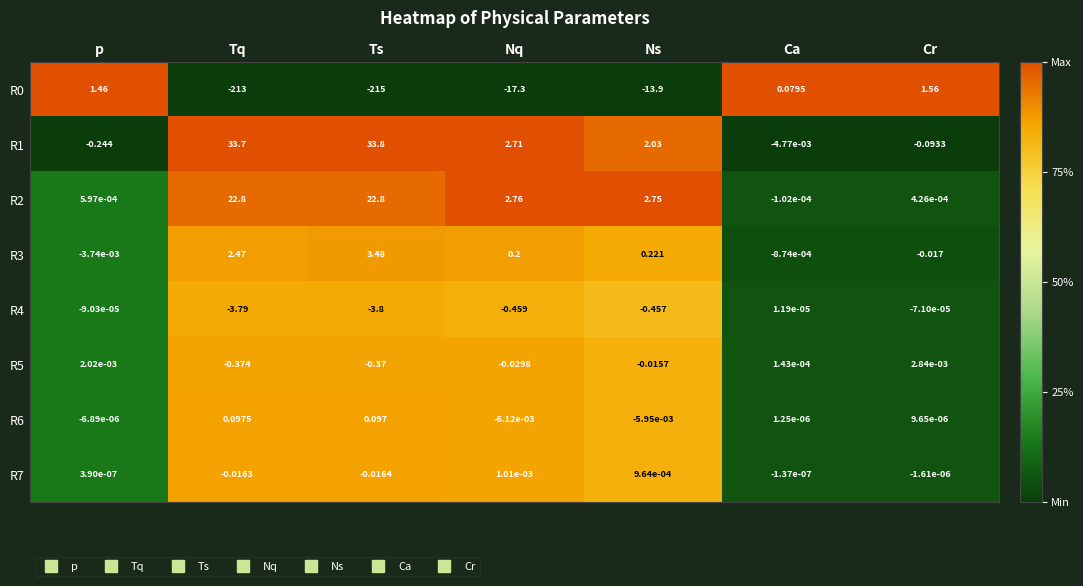

Which category has the highest value in the R6 series?

Tq